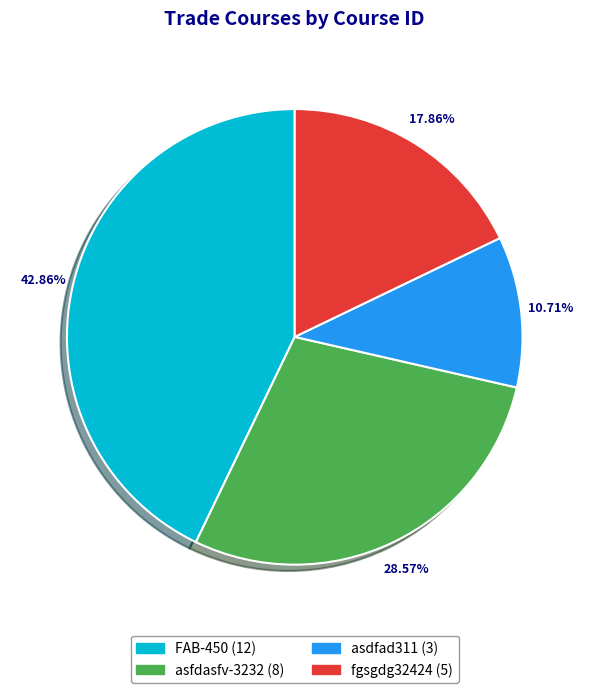

What percentage is NOT represented by fgsgdg32424?

82.1%